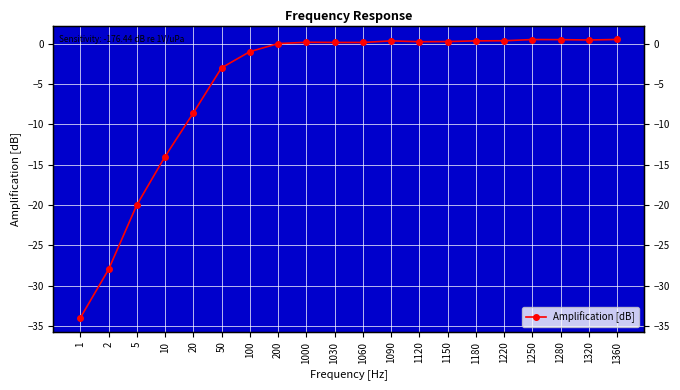

The value at 1120 is 0.2. True or false?

True